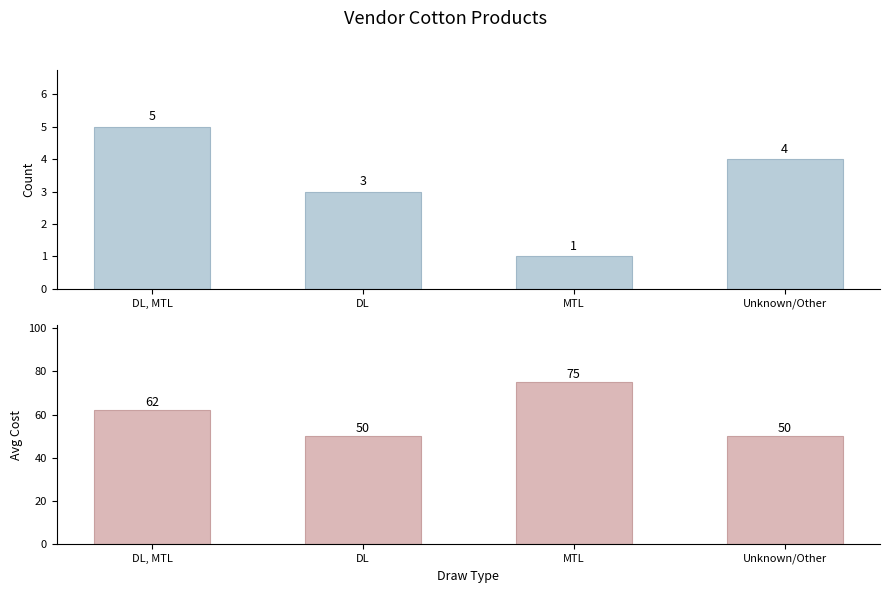

How many groups of bars are there?

4